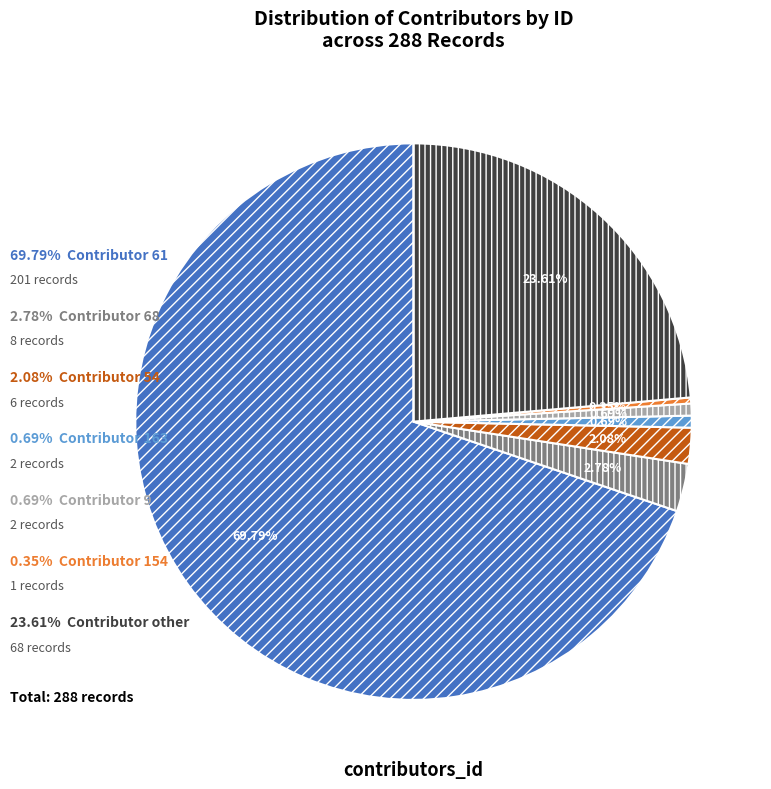

Is there a majority slice in this chart?

Yes